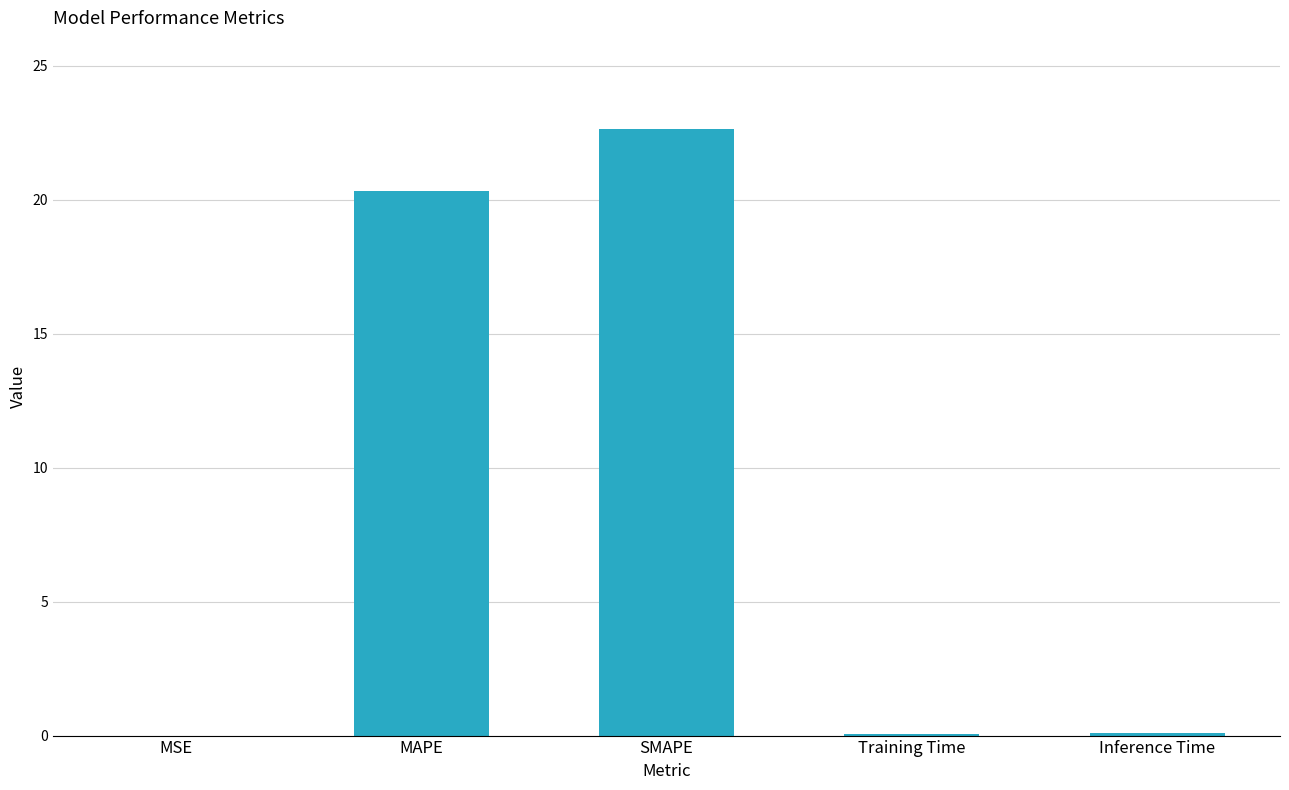

What is the sum of all values?

43.1